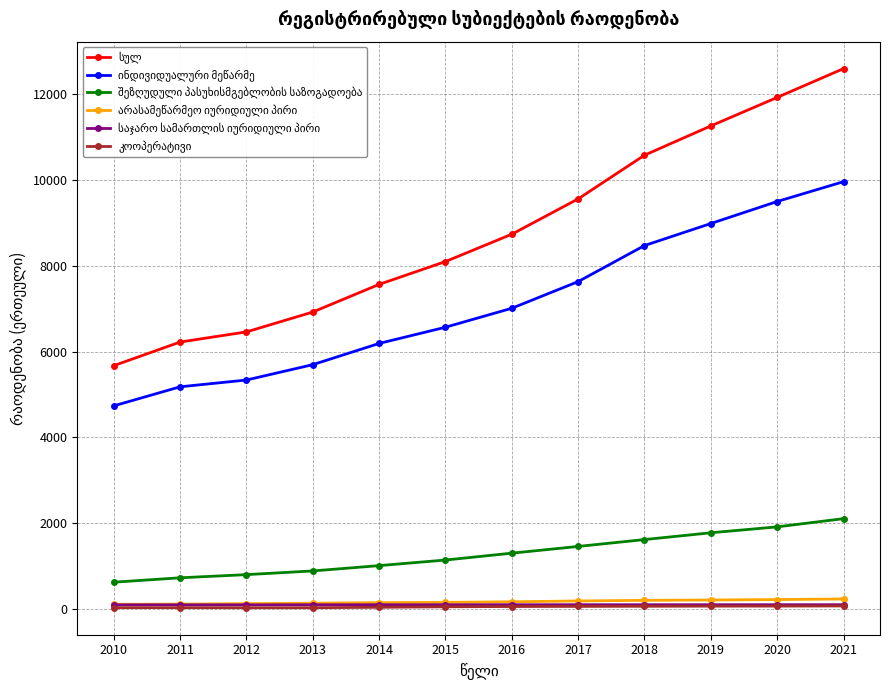

At which category is the sum across all series the highest?

2021